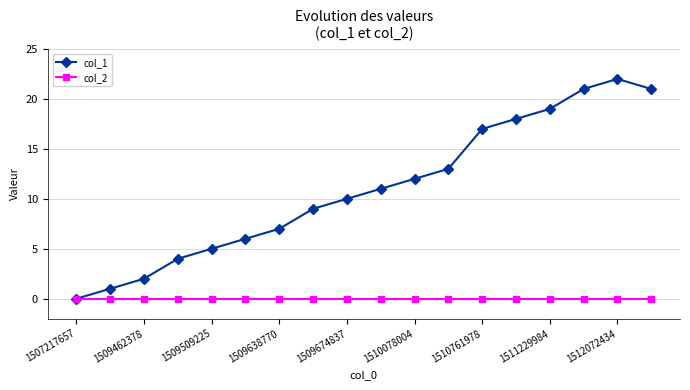

True or false: col_1 has more than 2 interior local peaks.

False